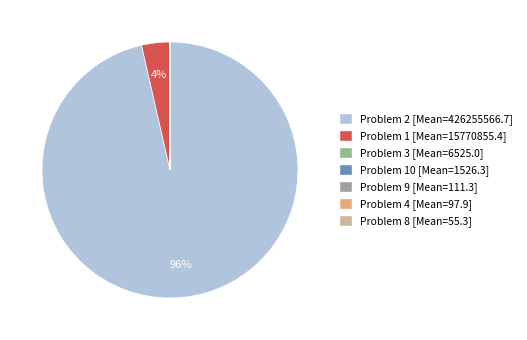

Which slice is the largest?

2